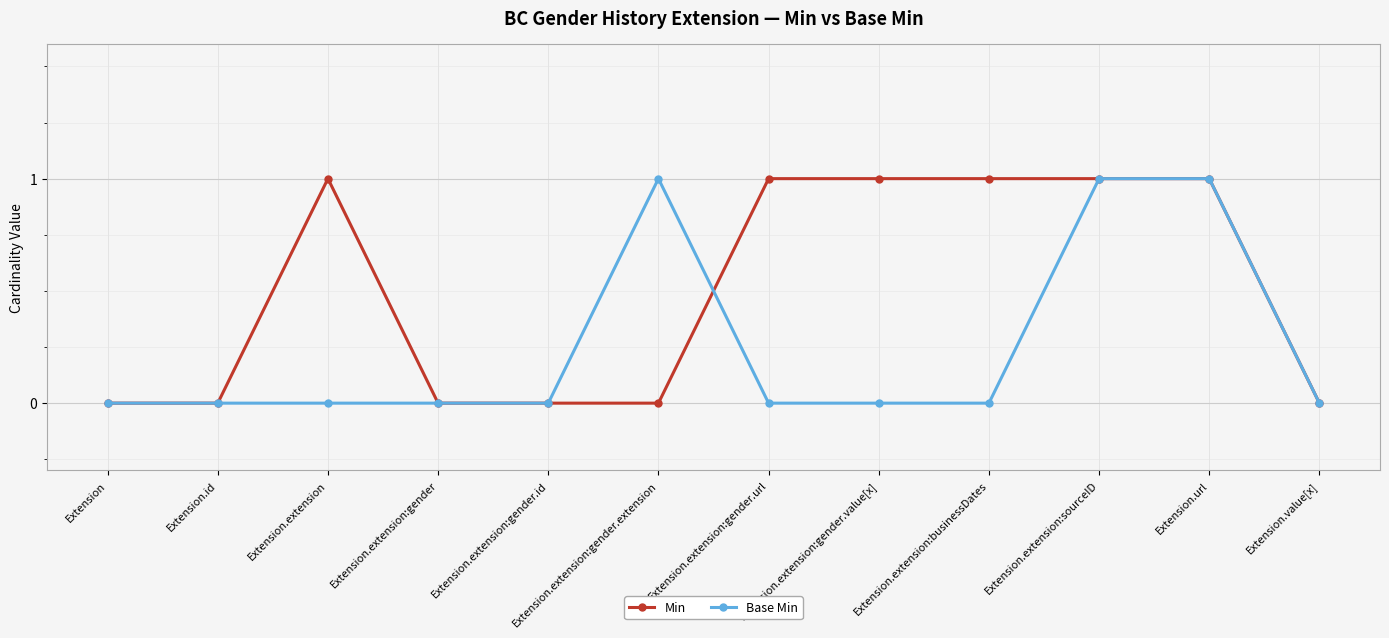

Rank the series by their average value, from highest to lowest.

Min, Base Min